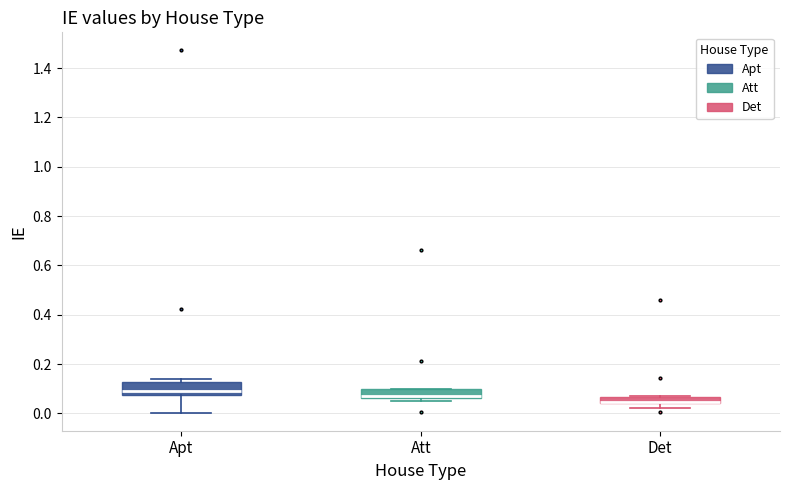

Where is the lower edge of the box for Att on the y-axis? The values are not printed on the chart, so give them approximately, as read against the axis.

0.06